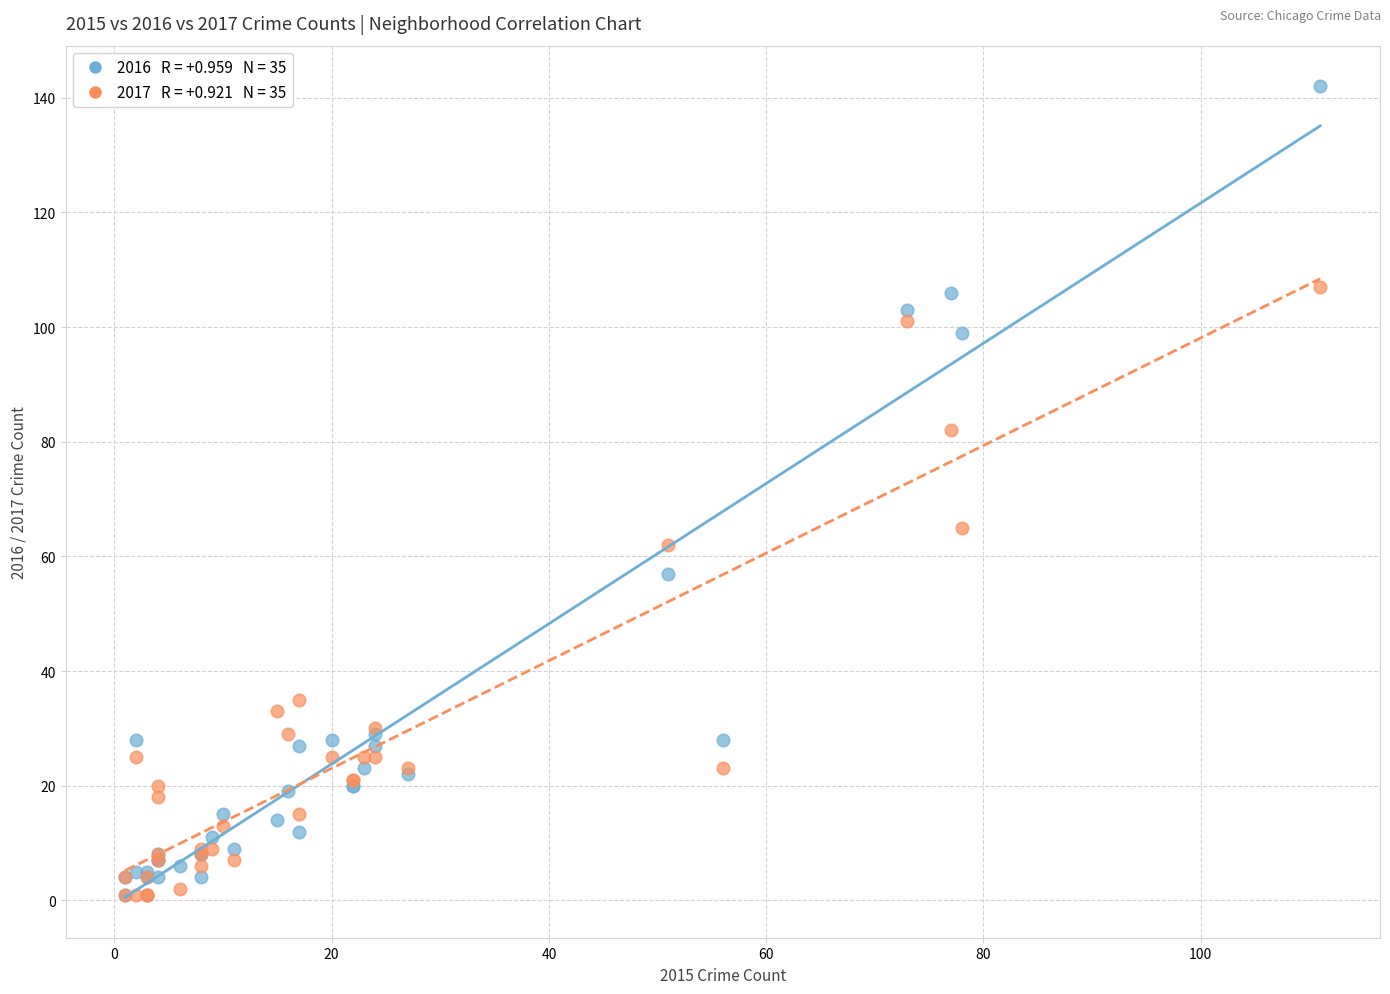

Across all series, what Y value is closest to 71?

65